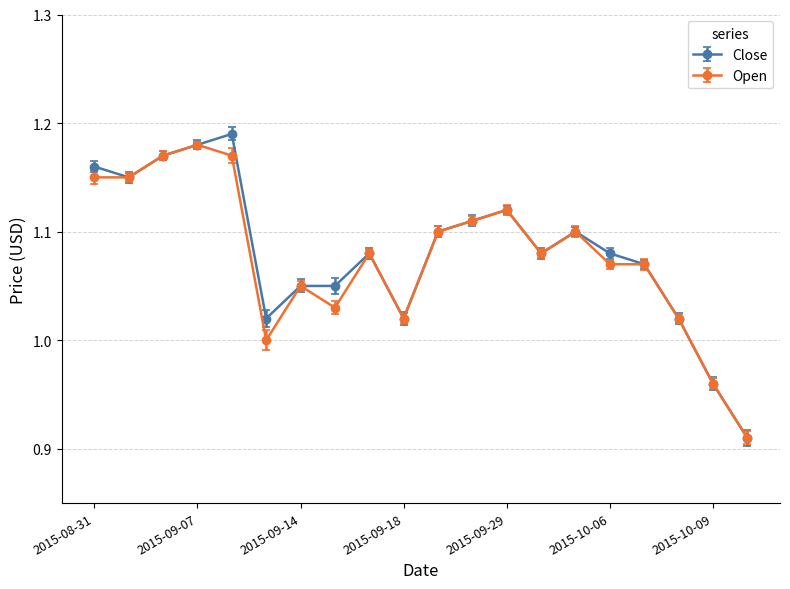

Which series has the largest range (max minus min)?

Close